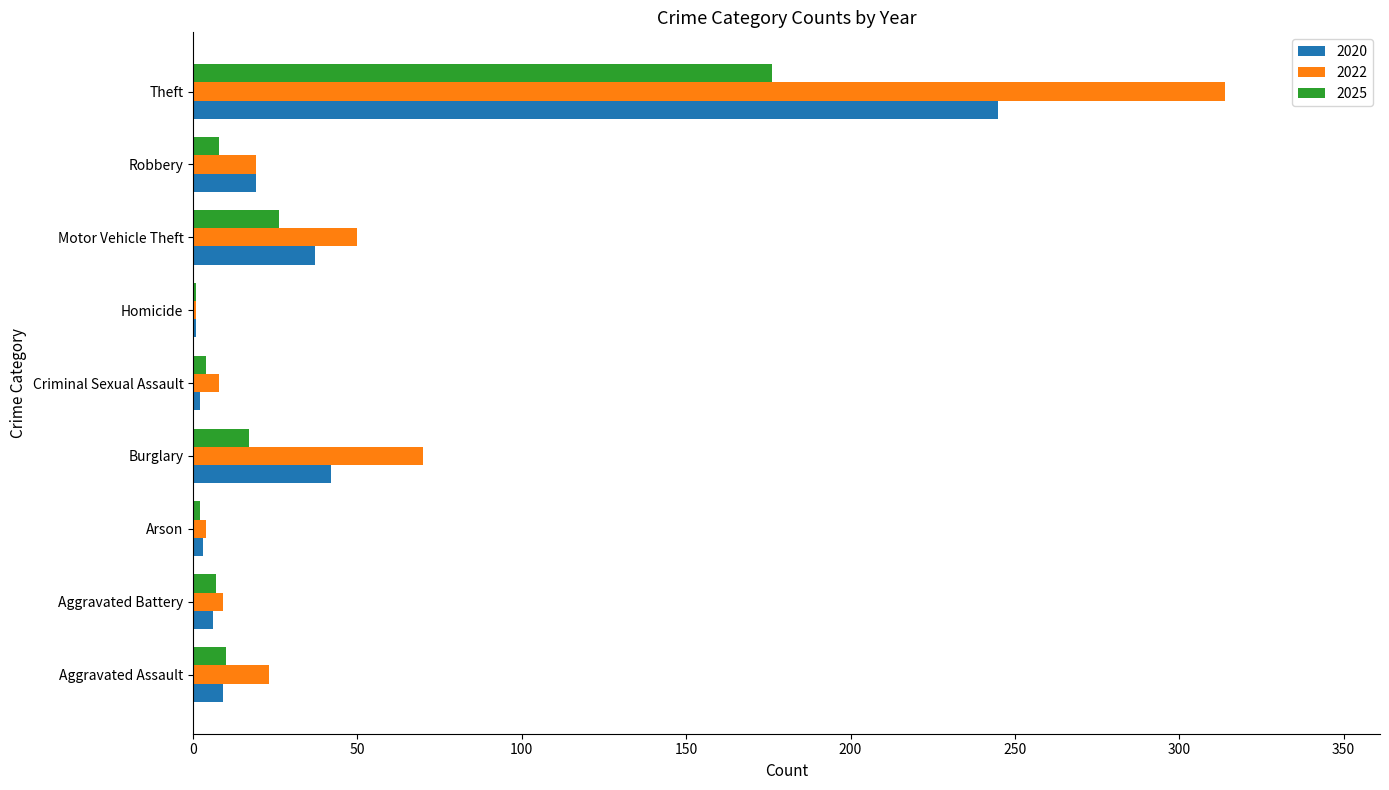

How many distinct data groups are displayed?

3